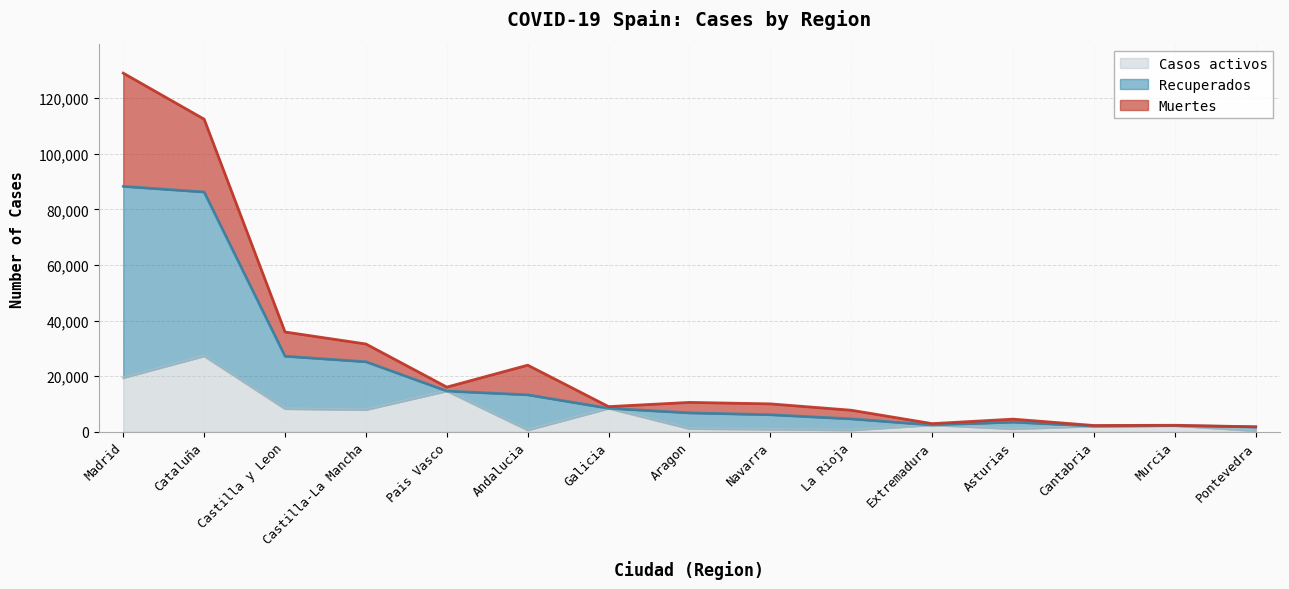

What is the difference between the highest and lowest values at Aragon?

9467